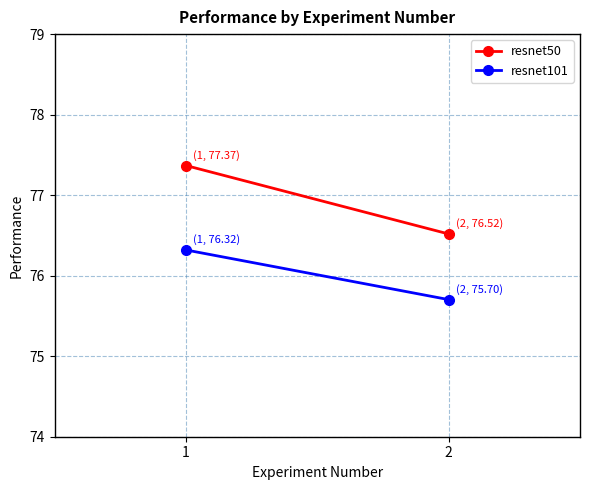

List the labels in order of resnet50 value, largest first.

1, 2